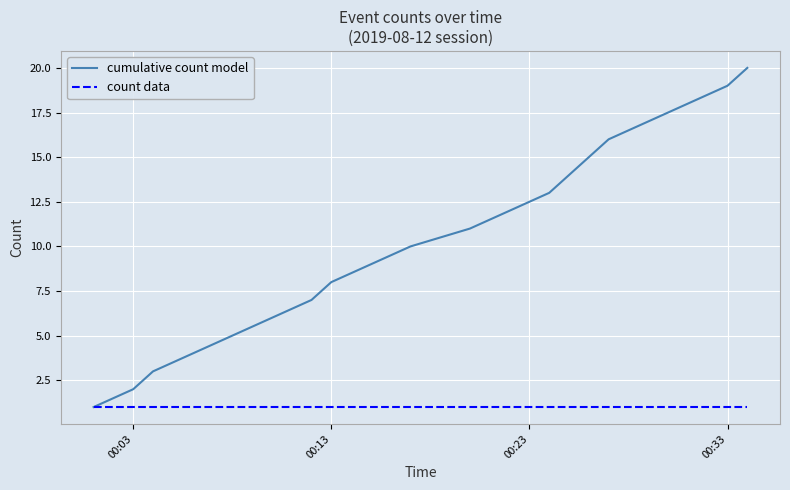

Rank the series by their maximum value, from highest to lowest.

cumulative count model, count data